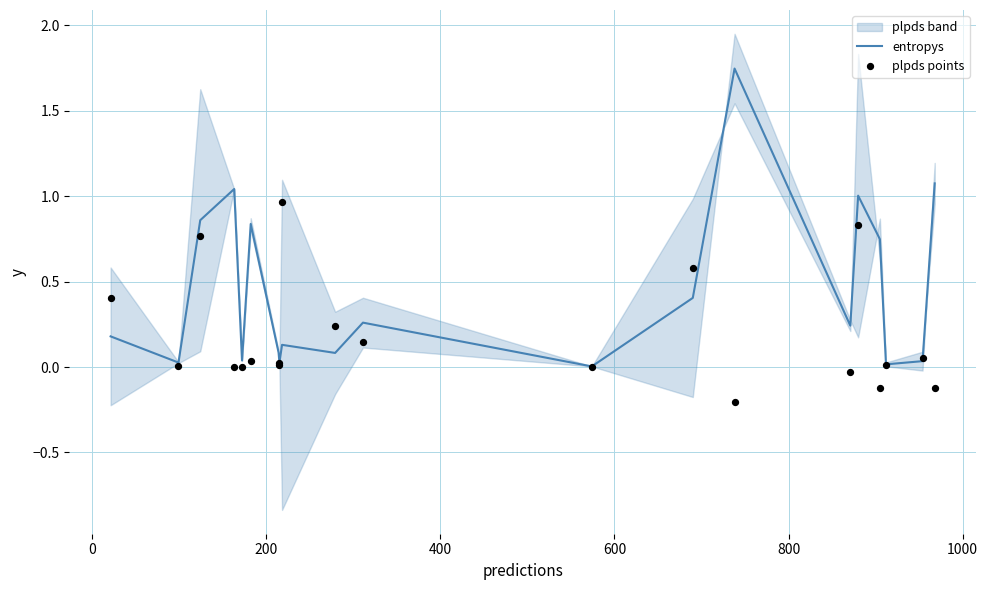

What is the total value across all series at 200?

0.8